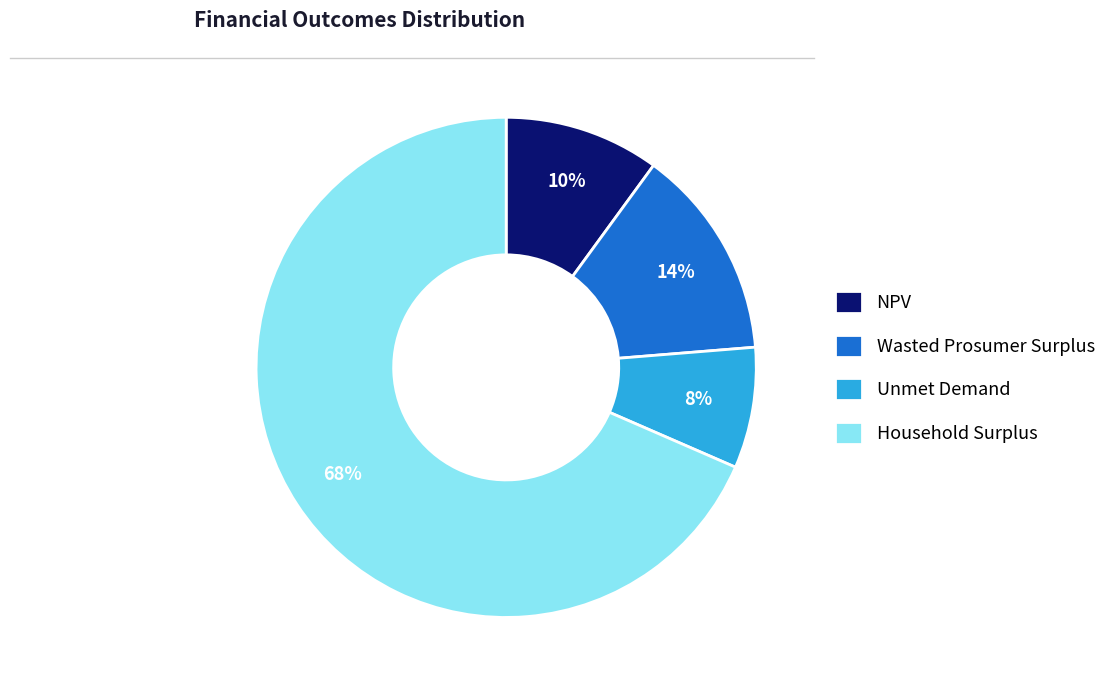

Approximately how many times larger is the value at NPV compared to Wasted Prosumer Surplus?

0.7